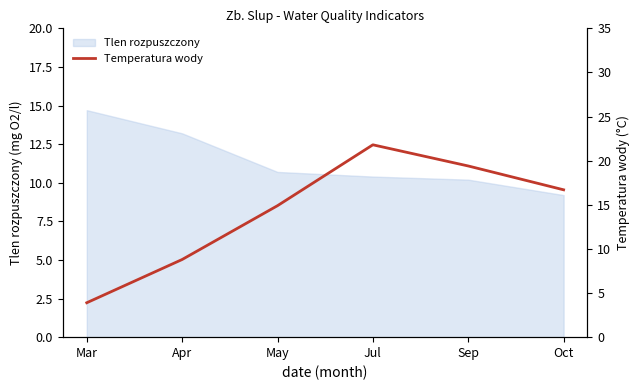

How many lines are shown in the chart?

1